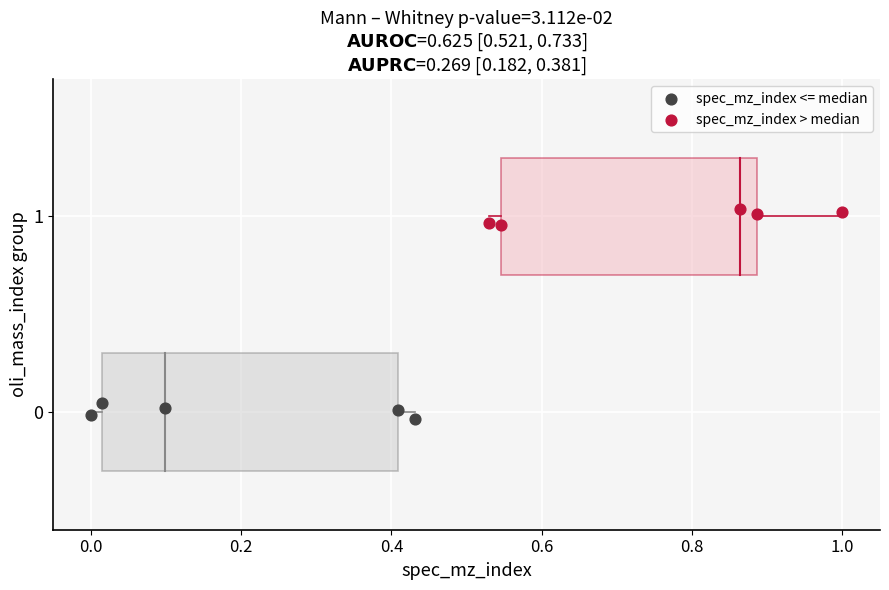

Which series reaches the minimum Y coordinate?

spec_mz_index <= median